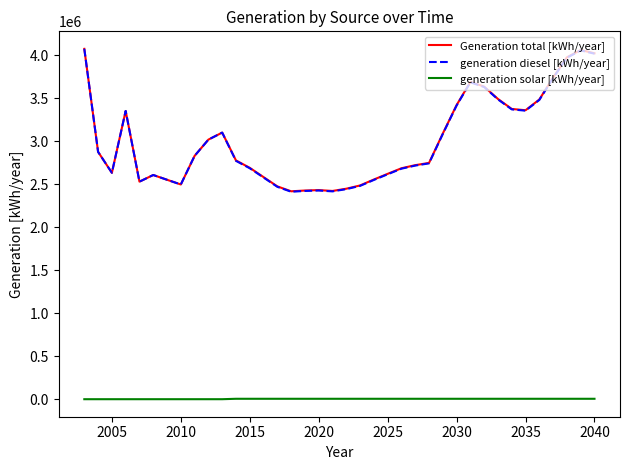

True or false: generation solar [kWh/year] and Generation total [kWh/year] cross at least once.

False